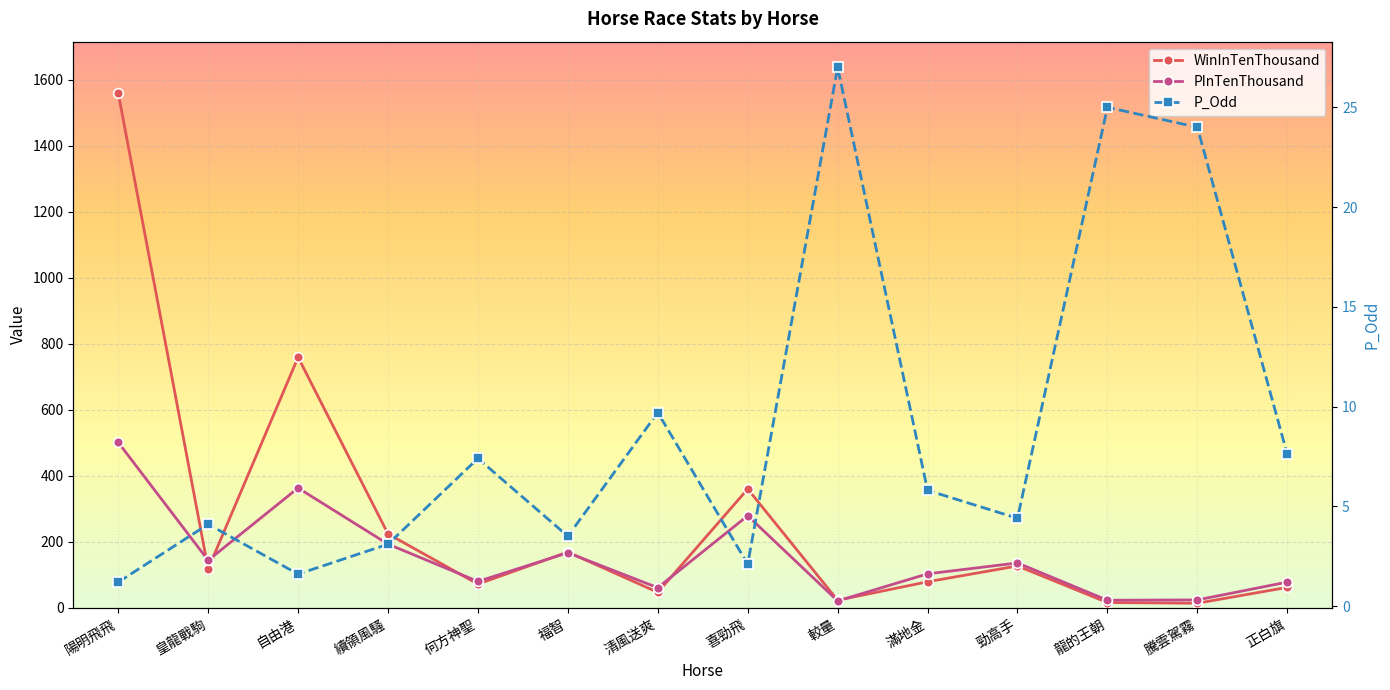

Reading right to left, list all the values displayed in this chart.

WinInTenThousand: 62.0	14.0	16.0	127.0	79.0	23.0	360.0	47.0	169.0	72.0	224.0	759.0	118.0	1559.0
PInTenThousand: 78.0	24.0	23.0	136.0	103.0	21.0	279.0	61.0	167.0	80.0	193.0	363.0	144.0	501.0
P_Odd: 7.6	24.0	25.0	4.4	5.8	27.0	2.1	9.7	3.5	7.4	3.1	1.6	4.1	1.2